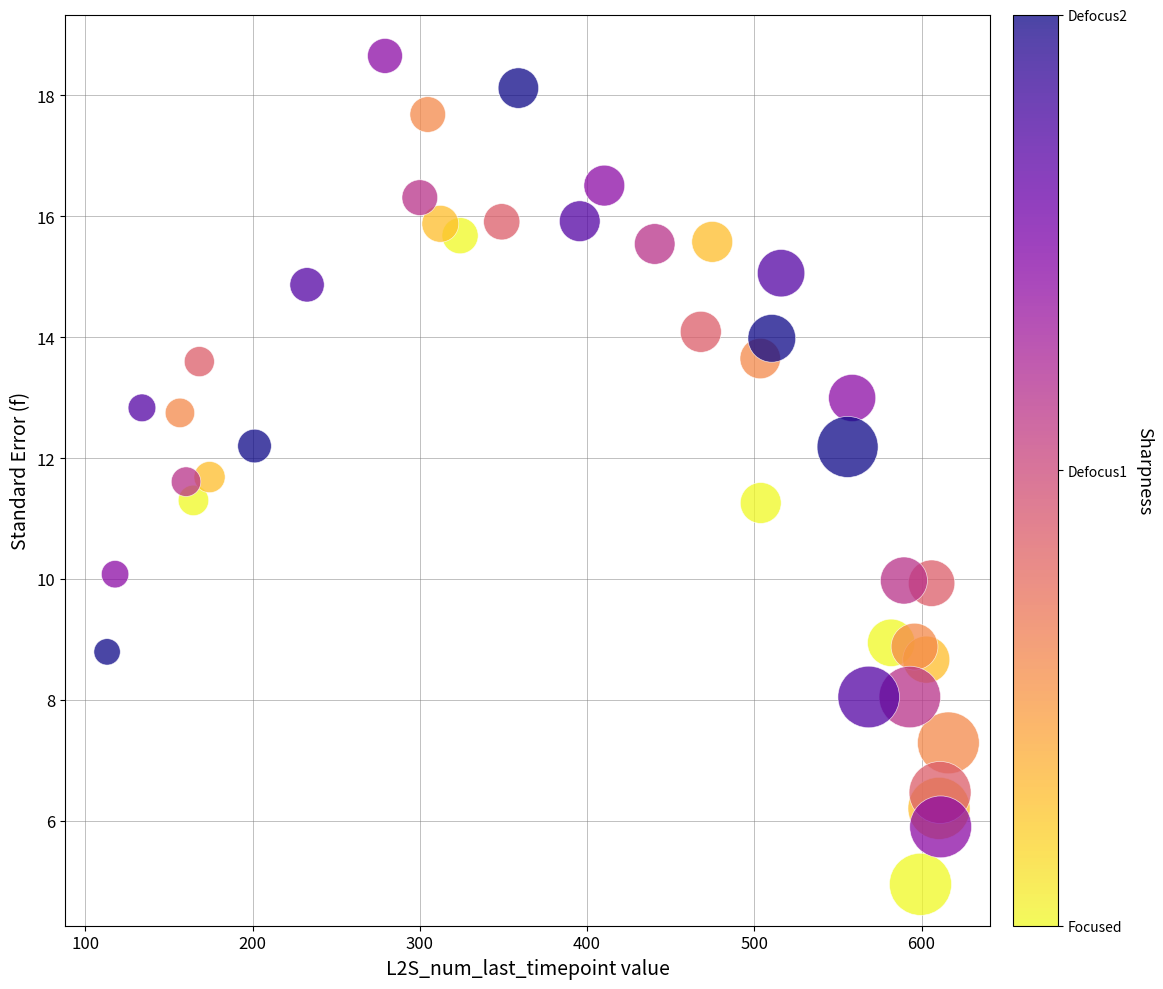

What is the range of X values (max minus min)?

503.2